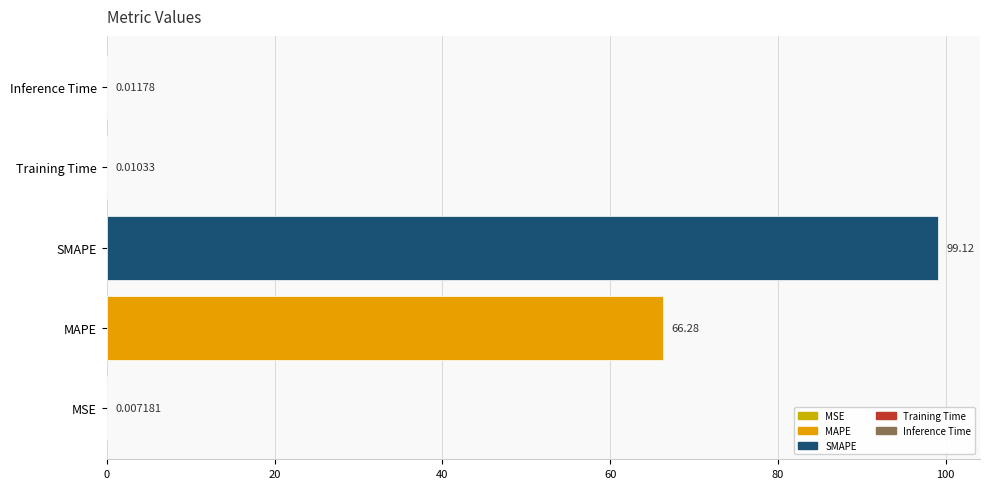

Which category has the highest value across all series?

SMAPE